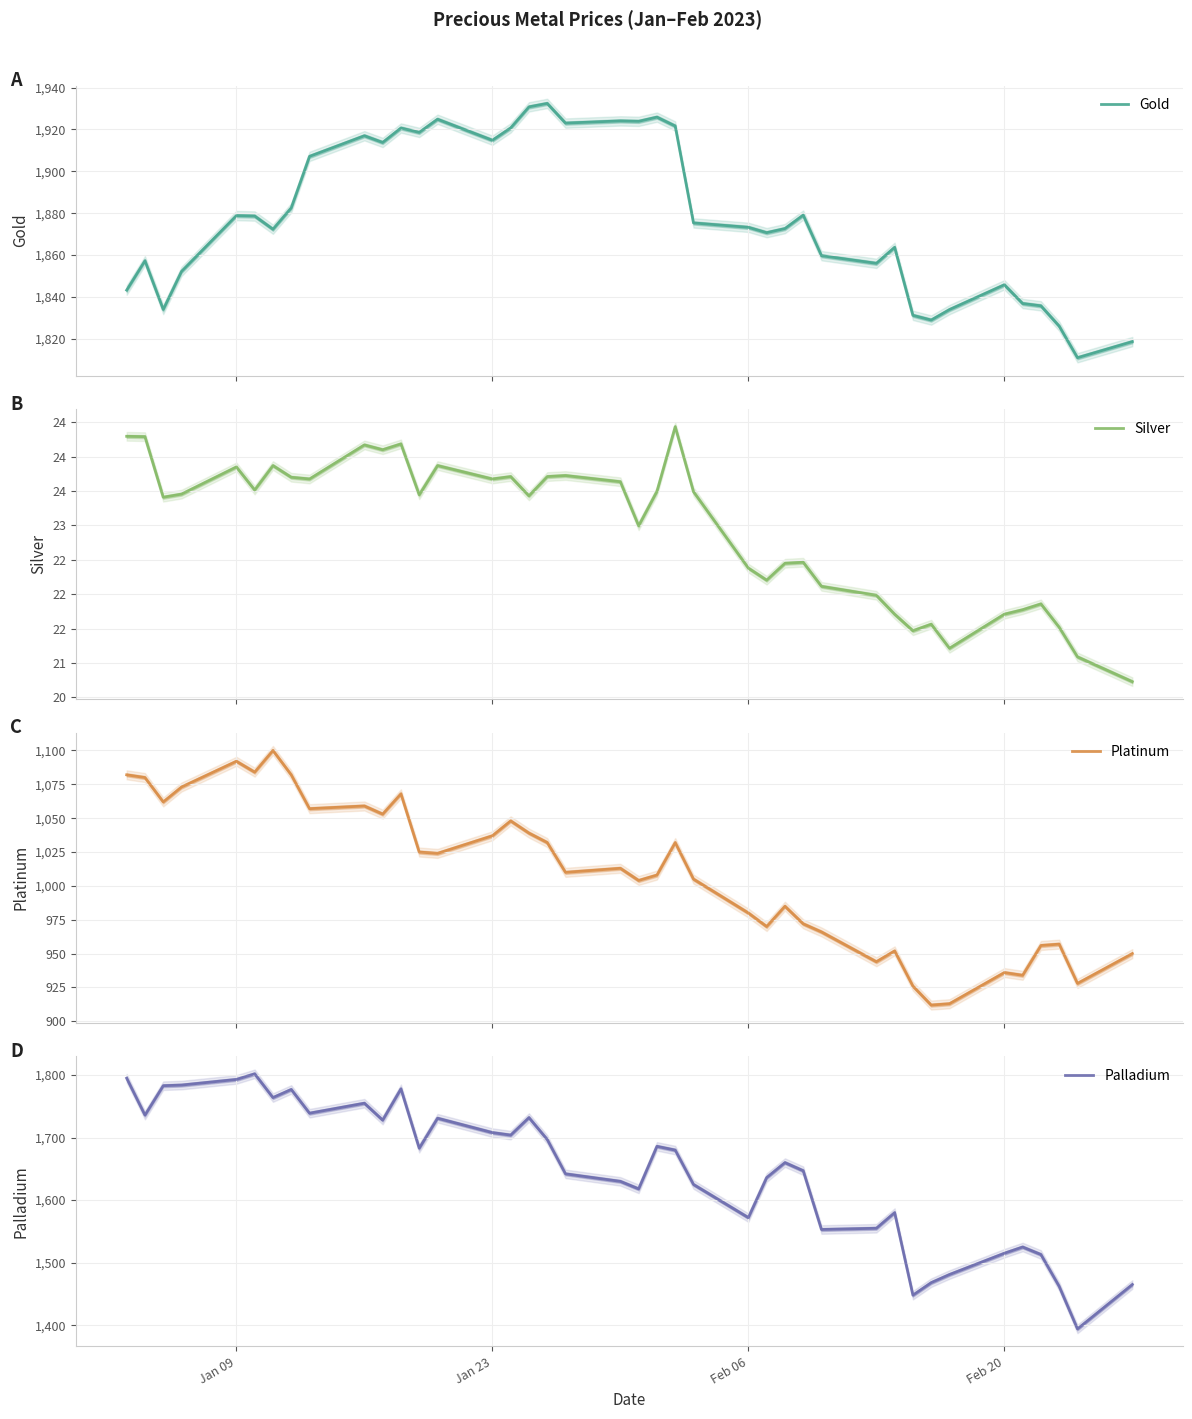

How many distinct data groups are displayed?

4